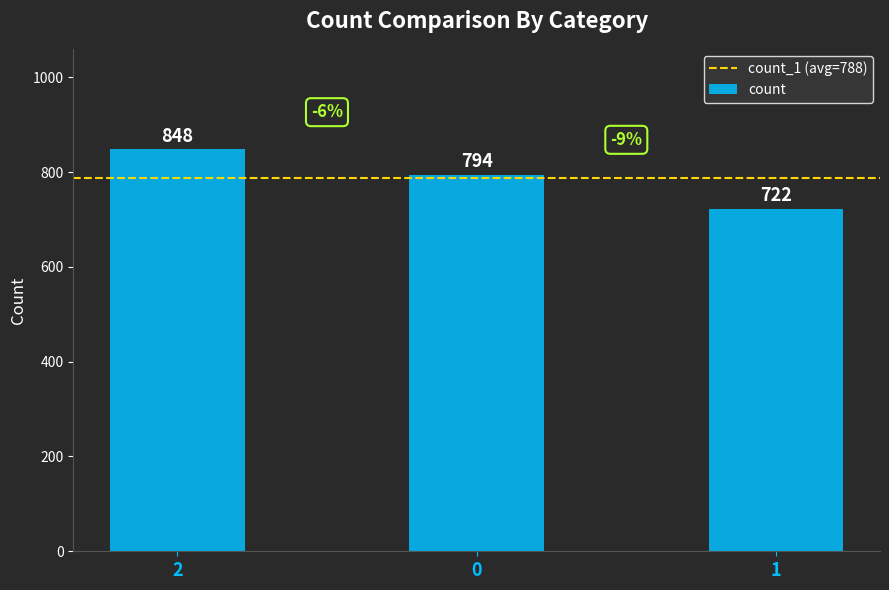

Reading left to right, extract all data points from this chart.

848	794	722